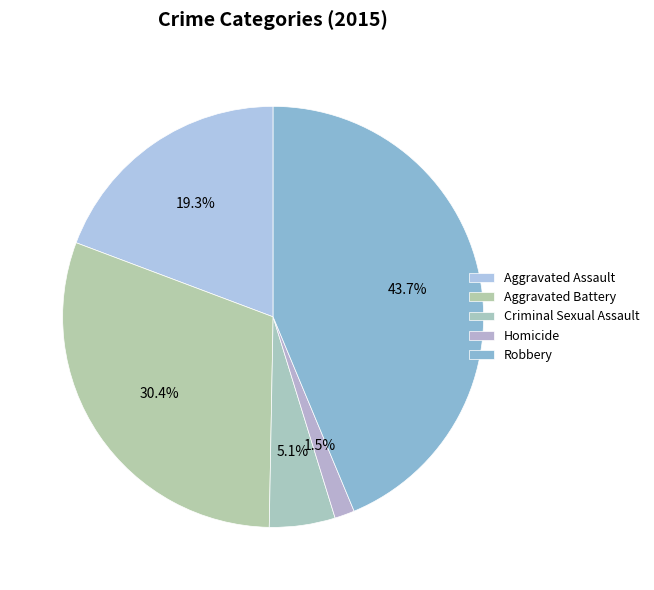

To the nearest percent, what is the difference between the Robbery and Criminal Sexual Assault slice percentages?

39%